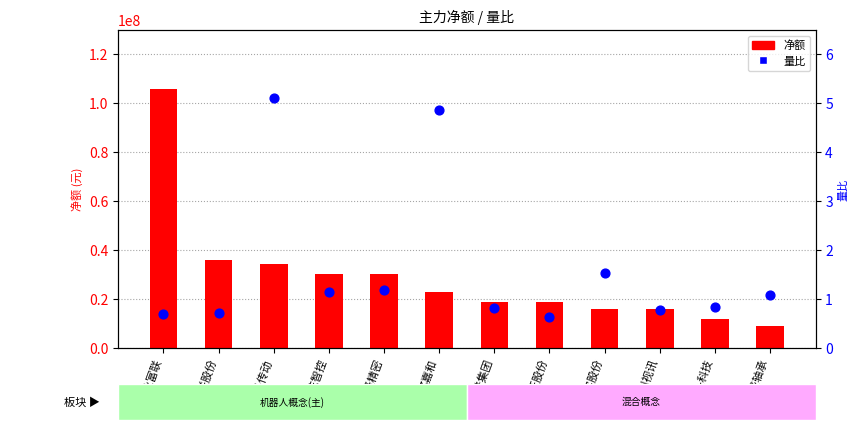

Which series has the largest total across all categories?

净额